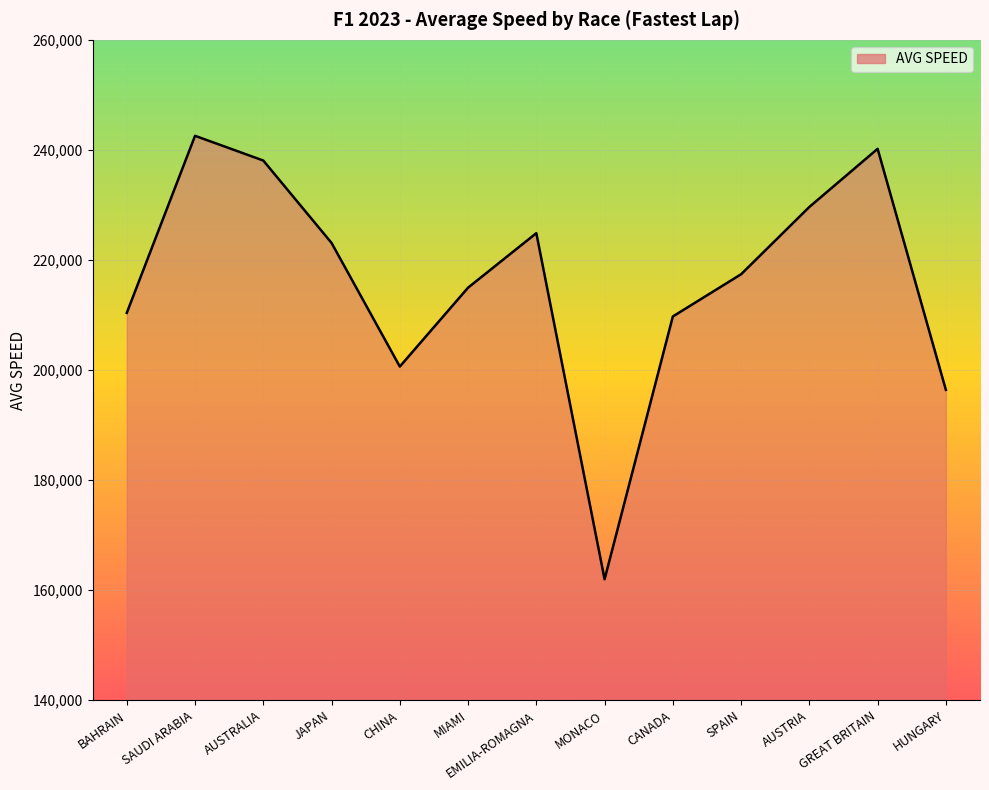

What is the difference between the maximum and minimum values?

80582